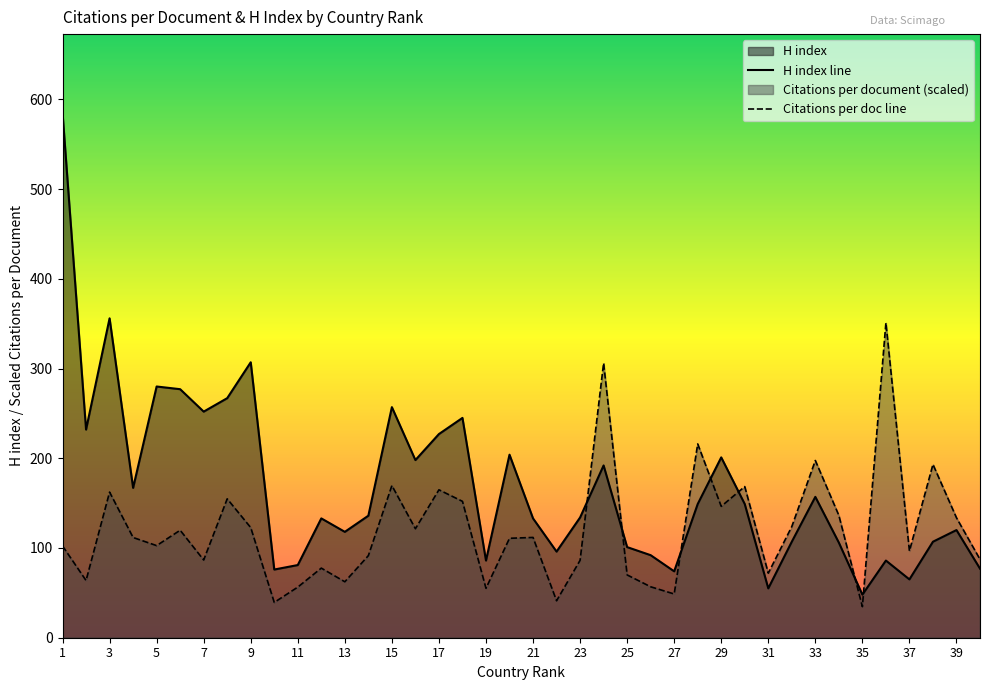

At which category does Citations per document reach its first local valley?

2